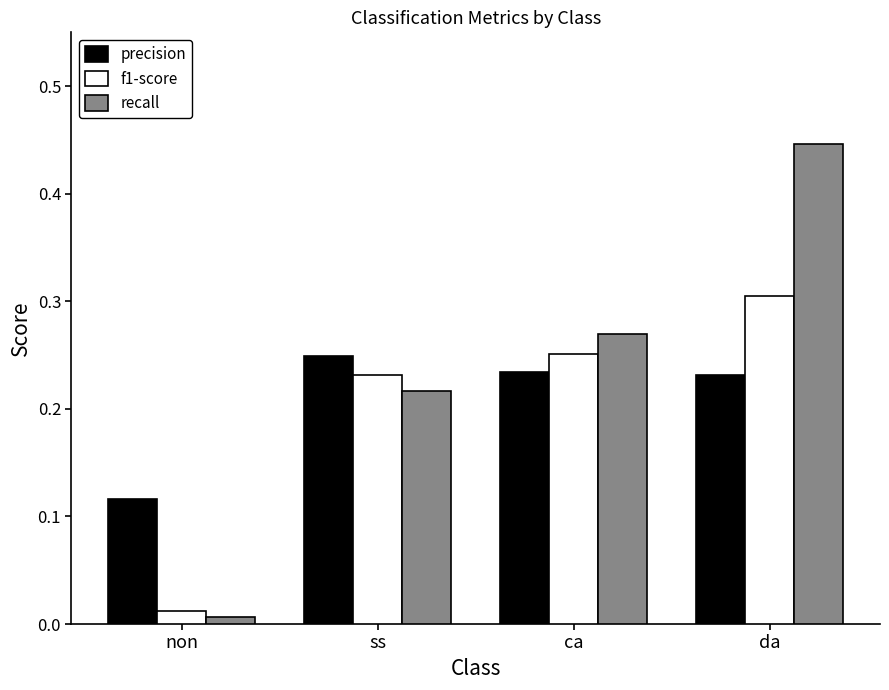

Which series has the largest range (max minus min)?

recall